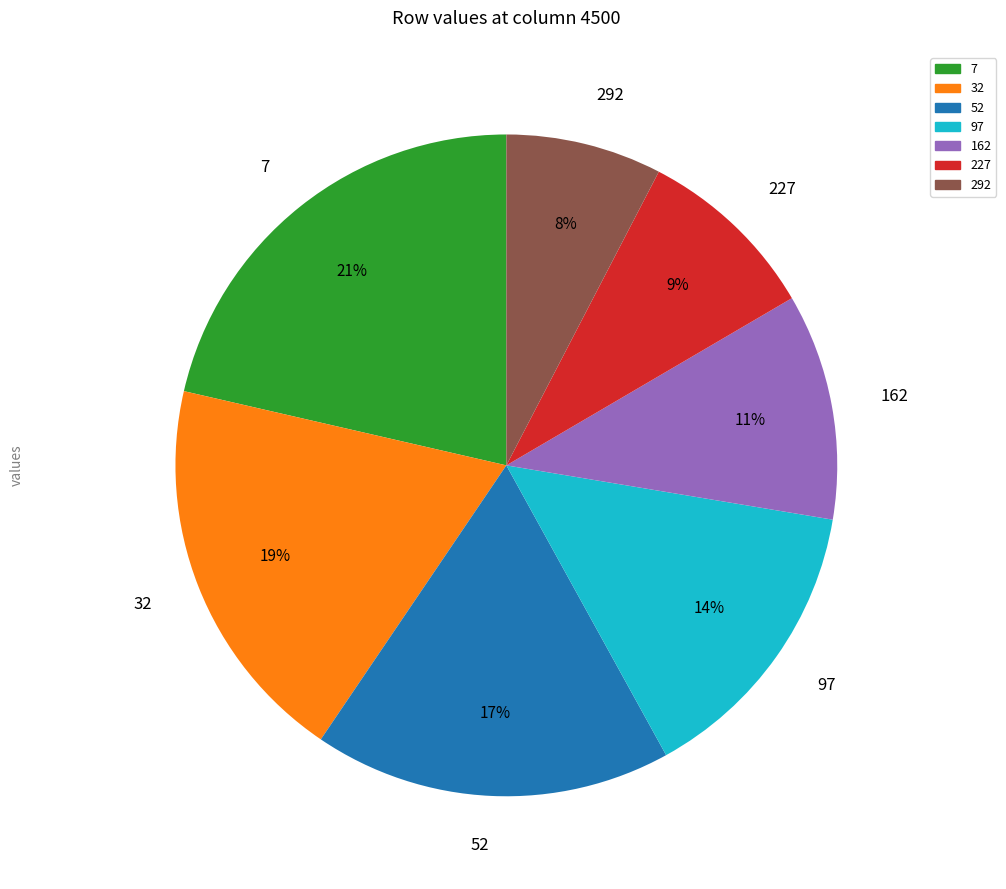

Do 97 and 52 together represent more than half of the pie?

No